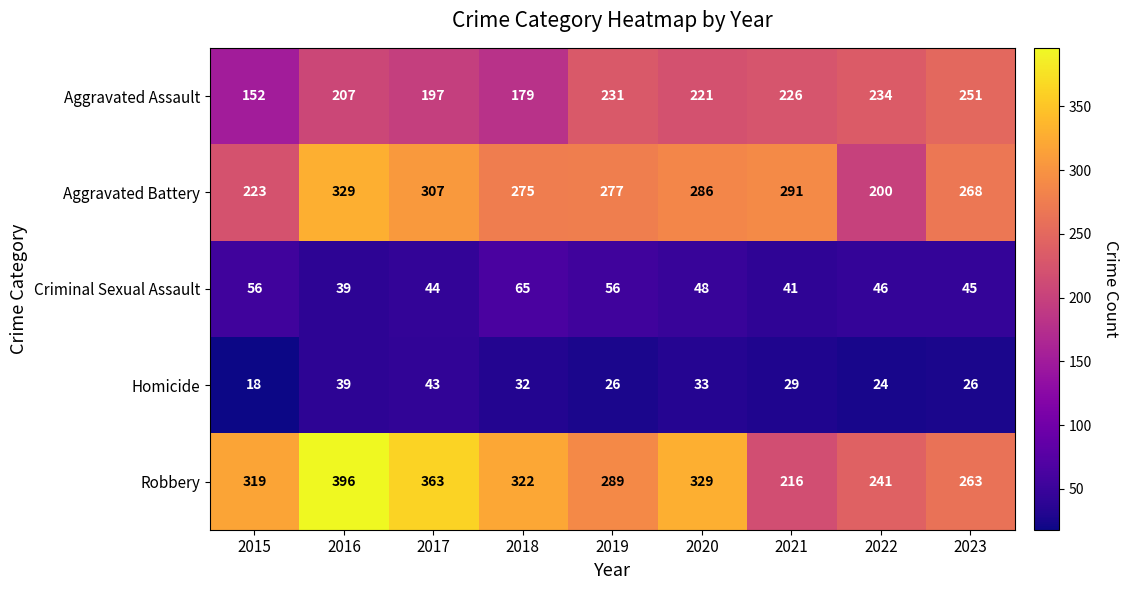

At how many categories does at least one series exceed 122?

9